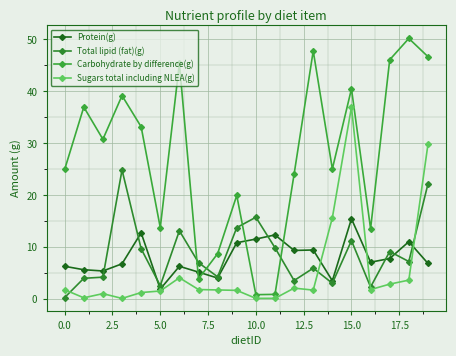

Reading left to right, transcribe all the data shown in this chart.

Protein(g): 6.4	5.7	5.5	6.8	12.8	2.0	6.4	5.2	4.1	10.9	11.6	12.4	9.4	9.5	3.6	15.5	7.2	7.8	11.1	6.9
Total lipid (fat)(g): 0.3	4.0	4.3	24.9	9.7	2.6	13.2	7.1	4.3	13.8	15.8	9.9	3.6	6.0	3.1	11.3	2.4	9.2	7.3	22.2
Carbohydrate by difference(g): 25.0	37.0	30.8	39.2	33.2	13.8	45.4	3.9	8.8	20.0	0.9	1.0	24.1	47.8	25.1	40.5	13.6	46.1	50.2	46.7
Sugars total including NLEA(g): 1.9	0.3	1.1	0.2	1.3	1.6	4.2	1.9	1.8	1.7	0.2	0.2	2.2	1.8	15.7	37.0	1.9	2.9	3.7	29.8